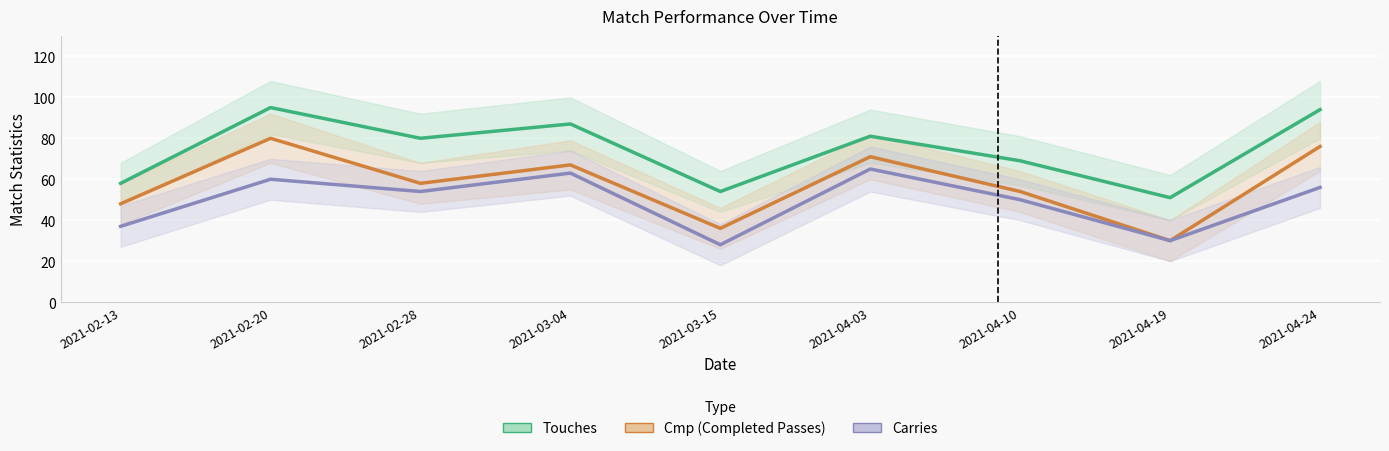

Reading right to left, transcribe all the data shown in this chart.

Touches: 94	51	69	81	54	87	80	95	58
Cmp: 76	30	54	71	36	67	58	80	48
Carries: 56	30	50	65	28	63	54	60	37